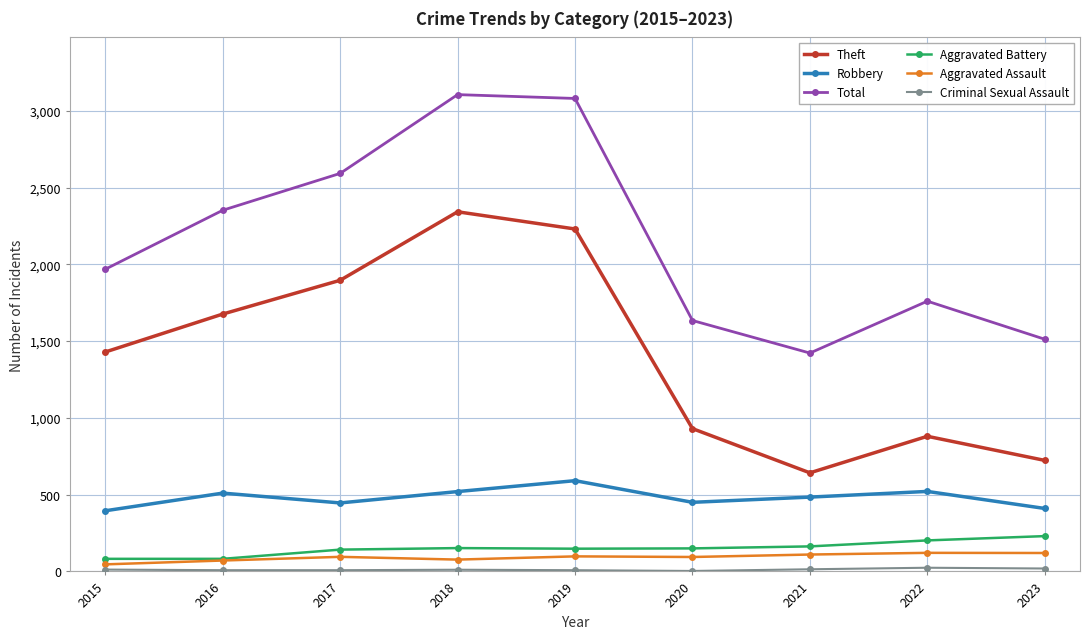

What is the spread (max minus min) of values at 2018?

3094